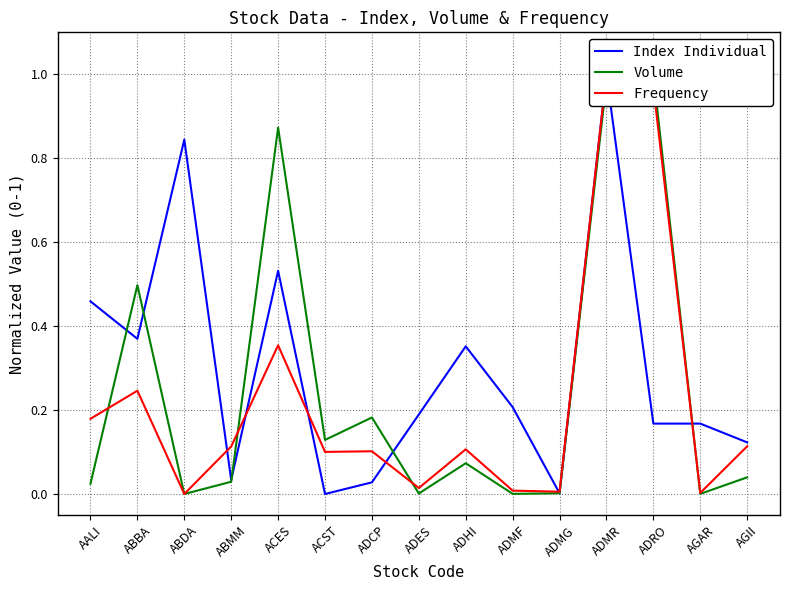

List the series in order of their peak value, lowest first.

Index Individual, Volume, Frequency